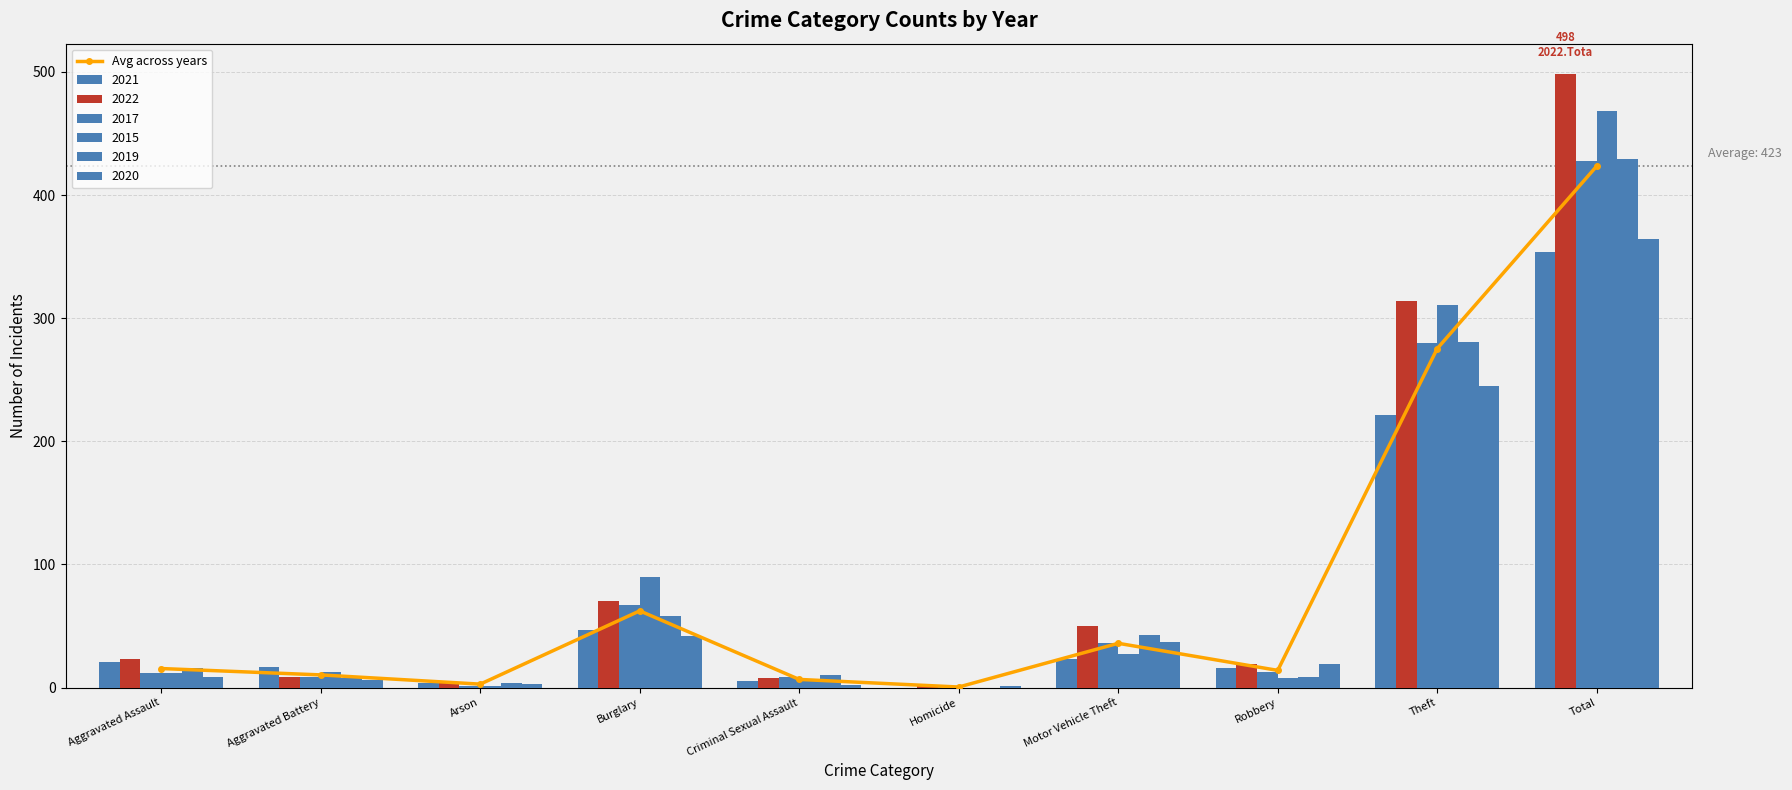

What is the label of the 9th bar from the right?

Aggravated Battery